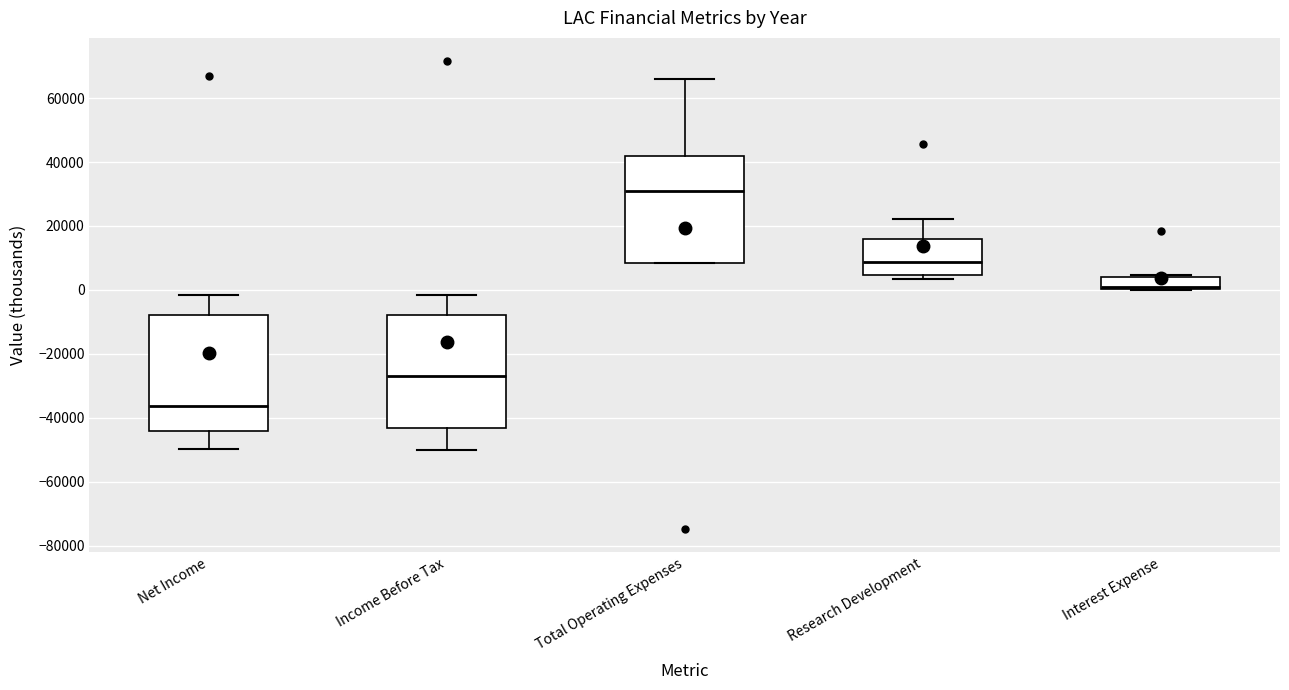

Which box has the highest median line?

Total Operating Expenses